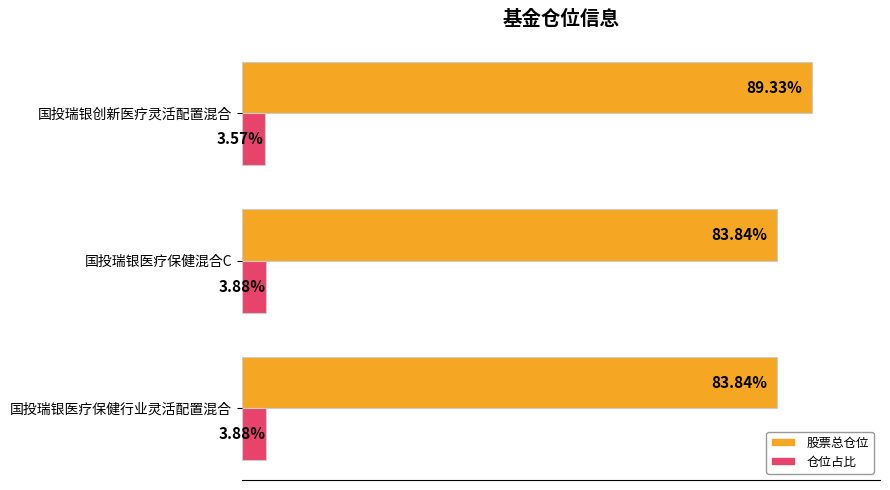

List the series in order of their peak value, highest first.

股票总仓位, 仓位占比